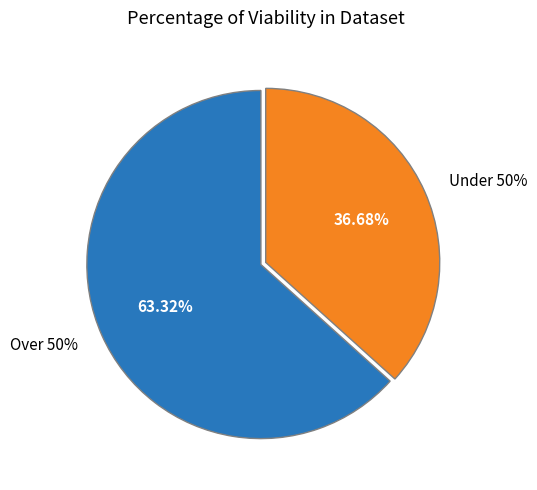

The 268 slice represents 37% of the pie. True or false?

True